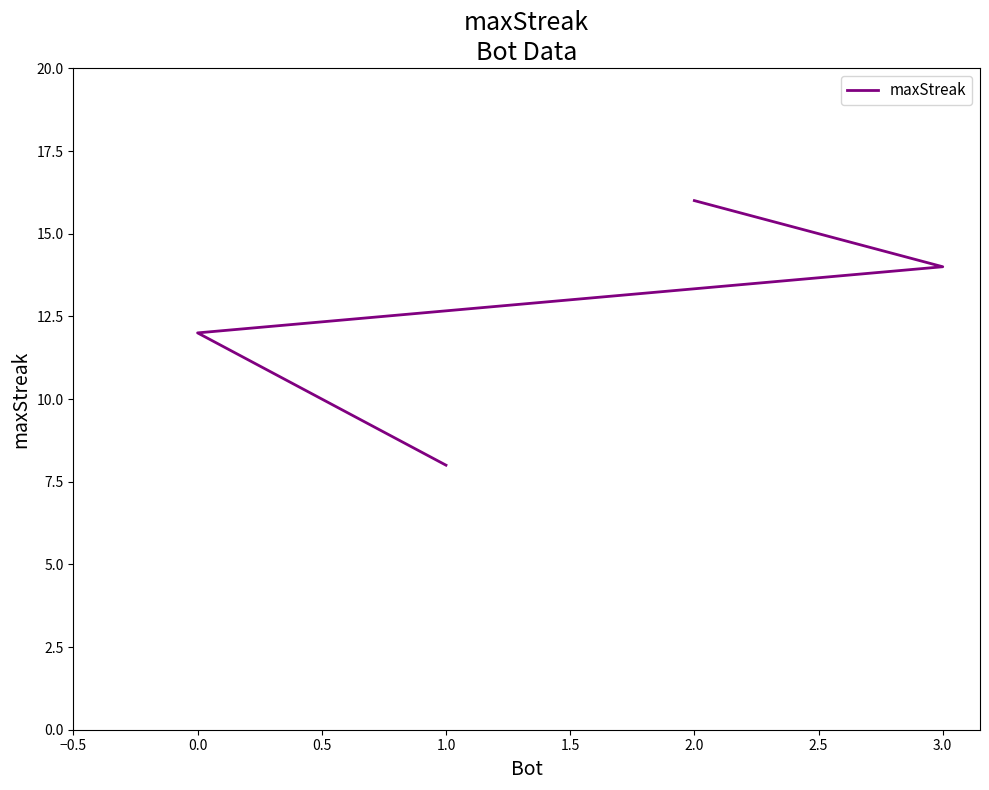

How many series are shown in this chart?

1